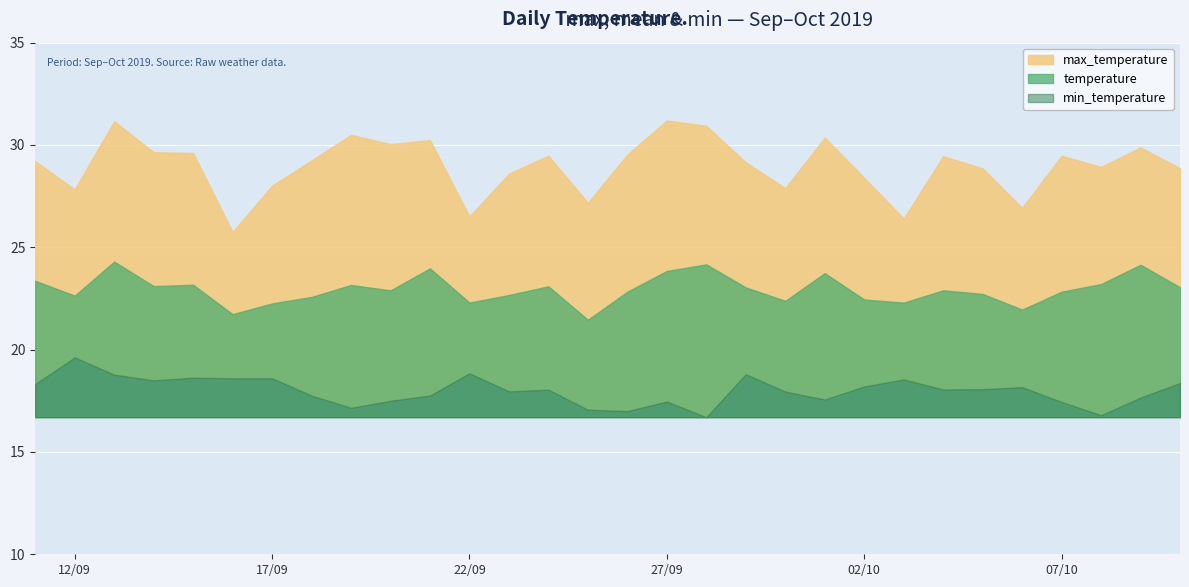

What is the value of the temperature point at the 27th from the left?

22.8